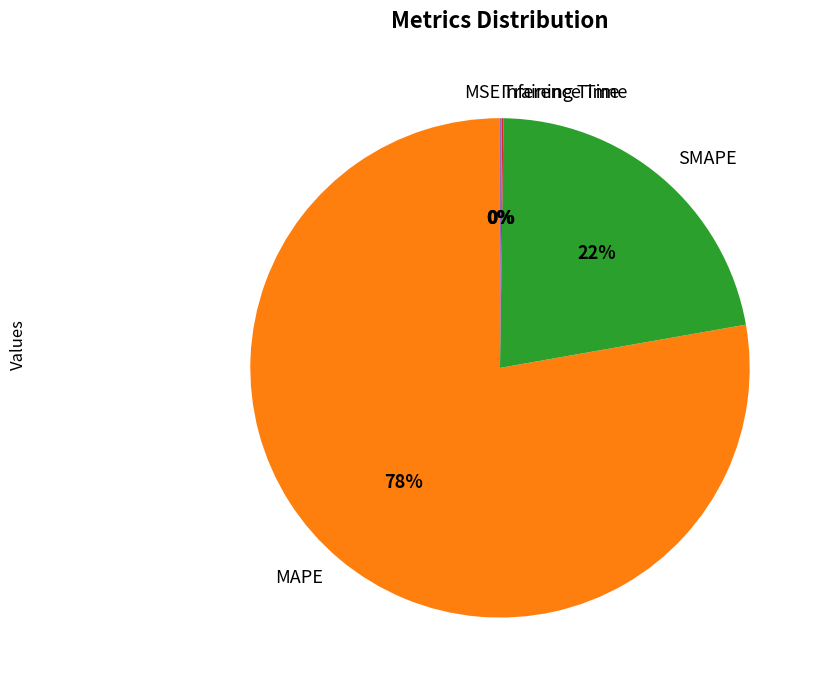

True or false: MAPE accounts for 64% of the total.

False